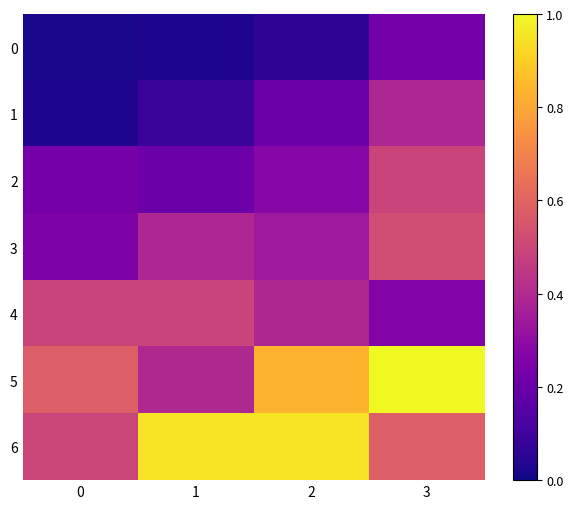

What is the difference between the highest and lowest values at 3?

0.8